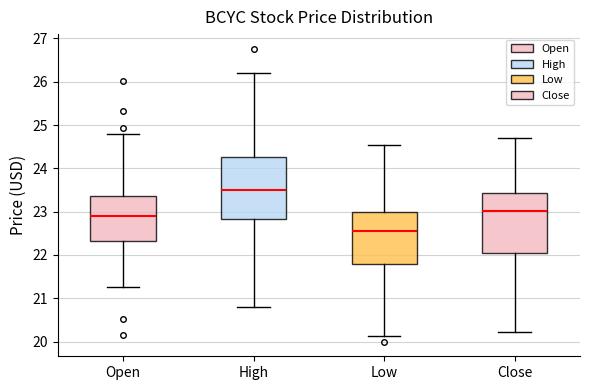

Reading left to right, transcribe this box plot: for each box, give where its median line is, the range the box spans, and where its two whiskers end, as read against the y-axis. The values are not printed on the chart, so give them approximately, as read against the axis.

Open: median 22.9, box 22.3 to 23.4, whiskers 21.3 to 24.8
High: median 23.5, box 22.8 to 24.3, whiskers 20.8 to 26.2
Low: median 22.5, box 21.8 to 23.0, whiskers 20.1 to 24.5
Close: median 23.0, box 22.1 to 23.4, whiskers 20.2 to 24.7